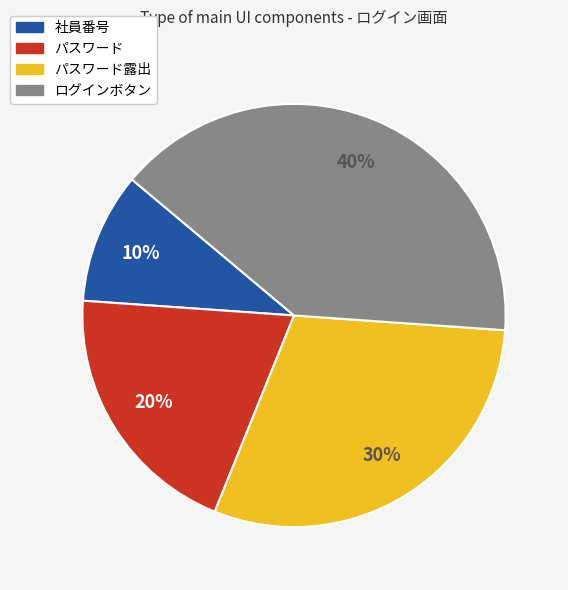

To the nearest percent, what is the difference between the largest and smallest slice percentages?

30%